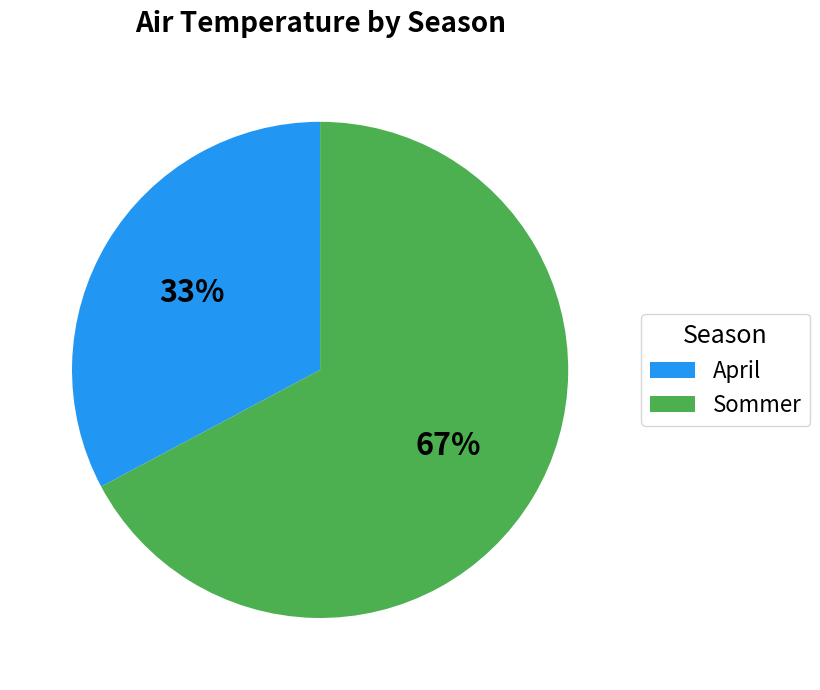

Does Sommer represent more than half of the total?

Yes